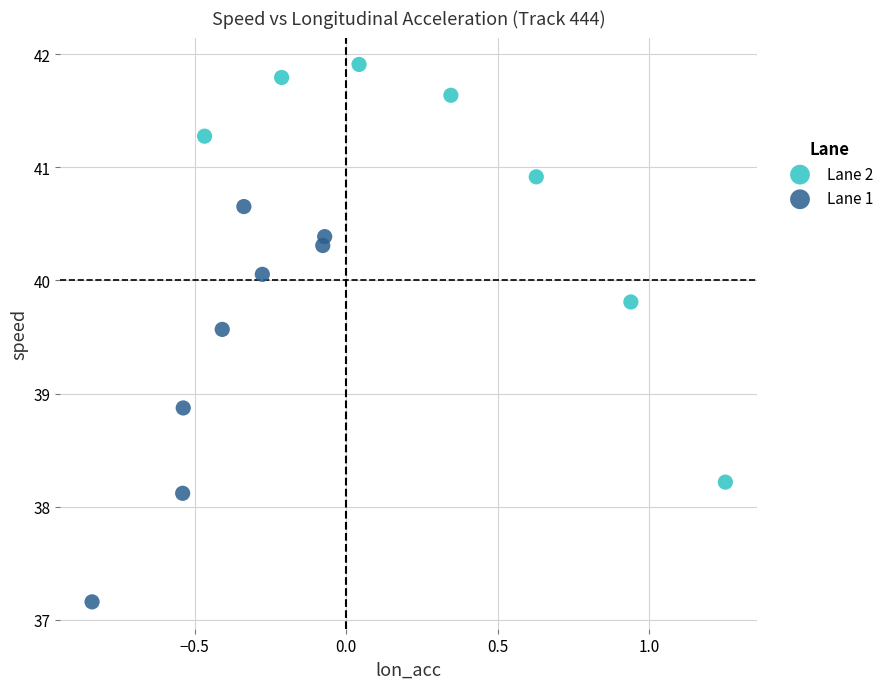

Which series contains the highest Y value?

Lane 2